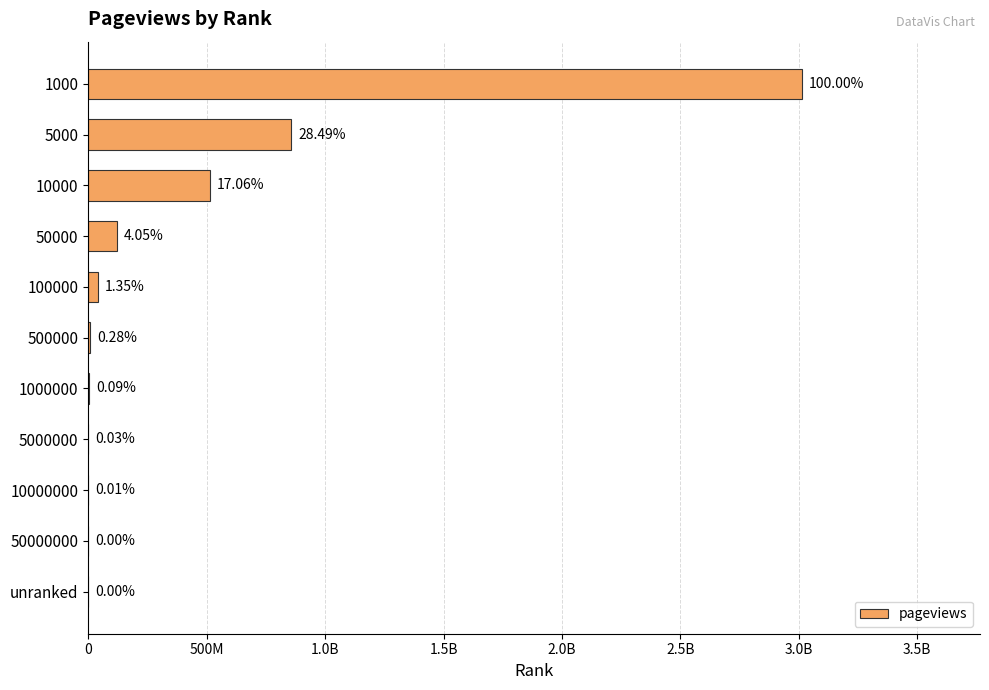

What is the sum of all values?

4559005670